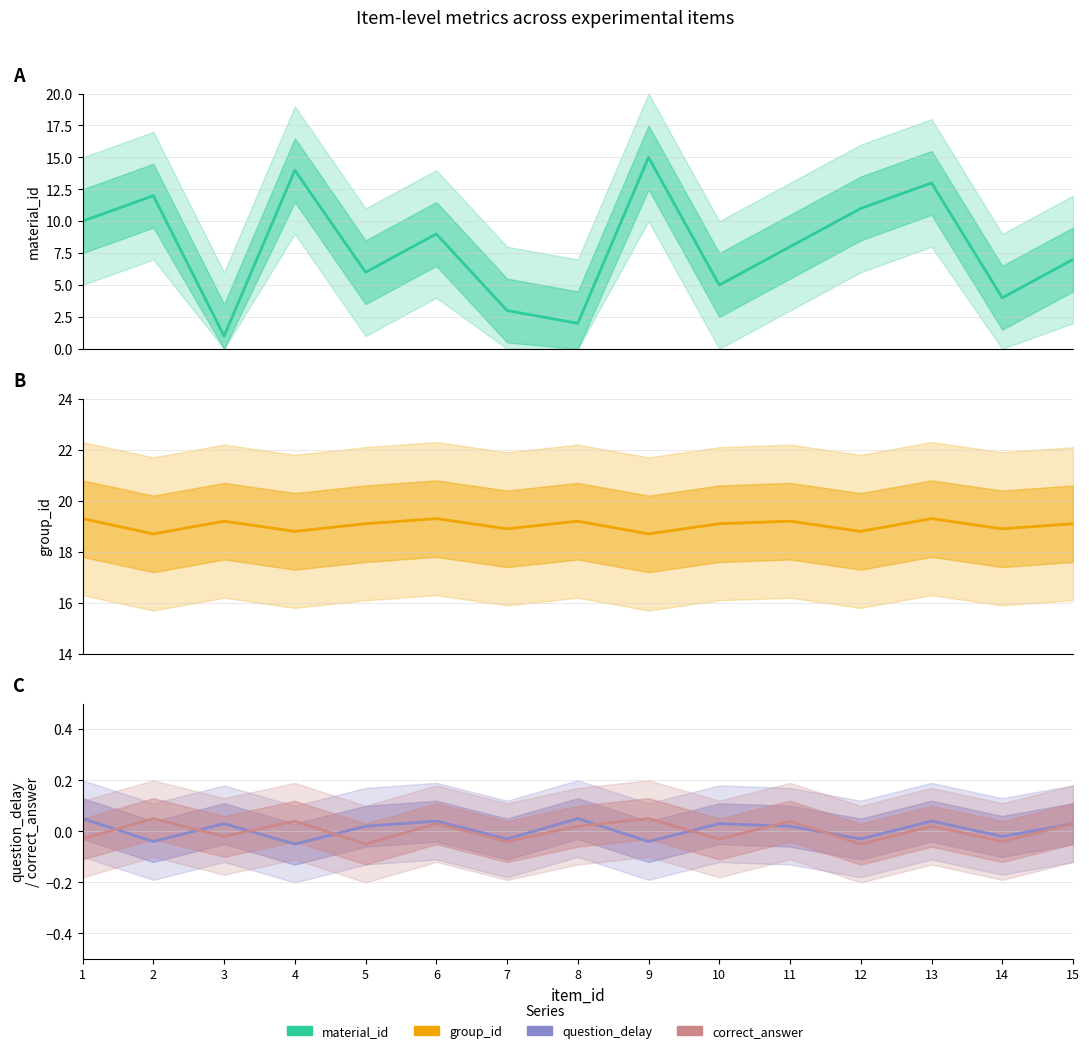

True or false: question_delay and group_id cross at least once.

False